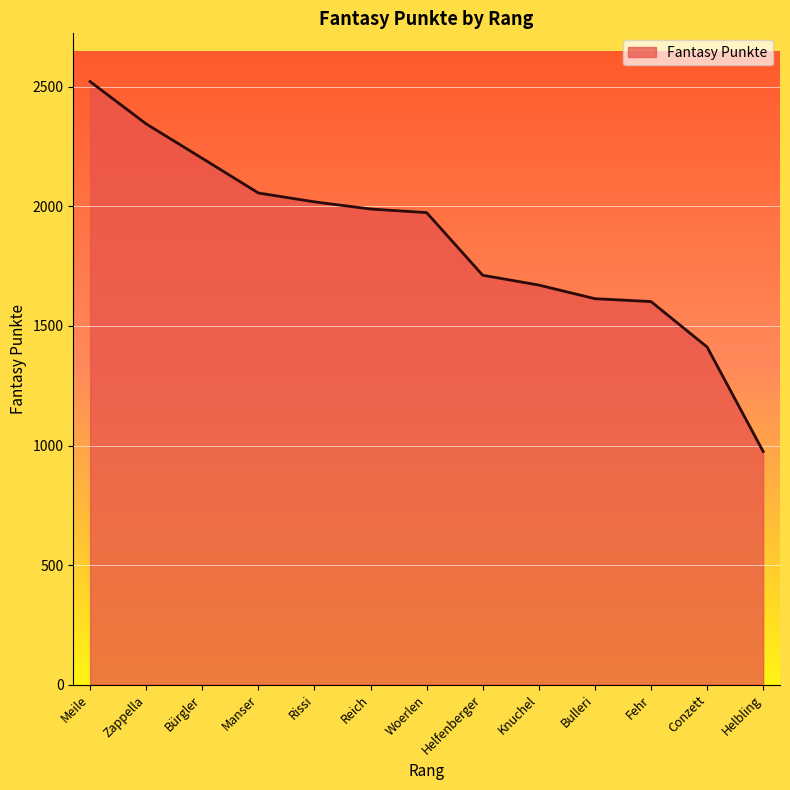

What is the difference between the maximum and minimum values?

1547